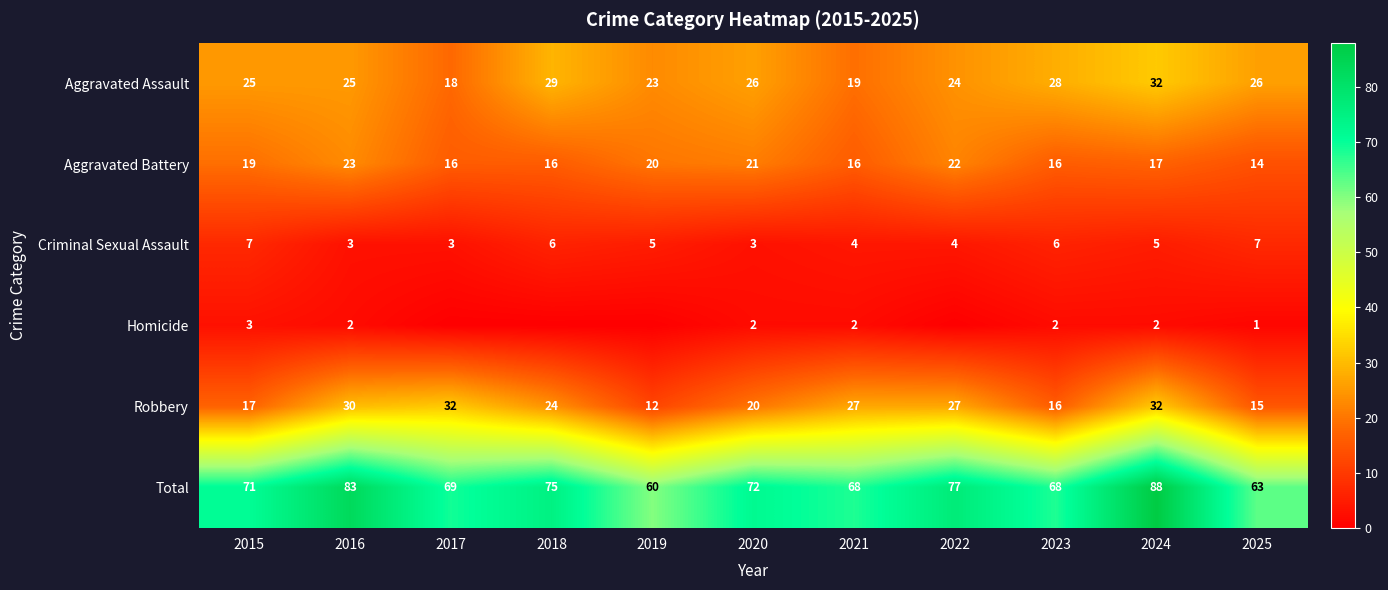

What is the sum of the Total values at 2016 and 2024?

171